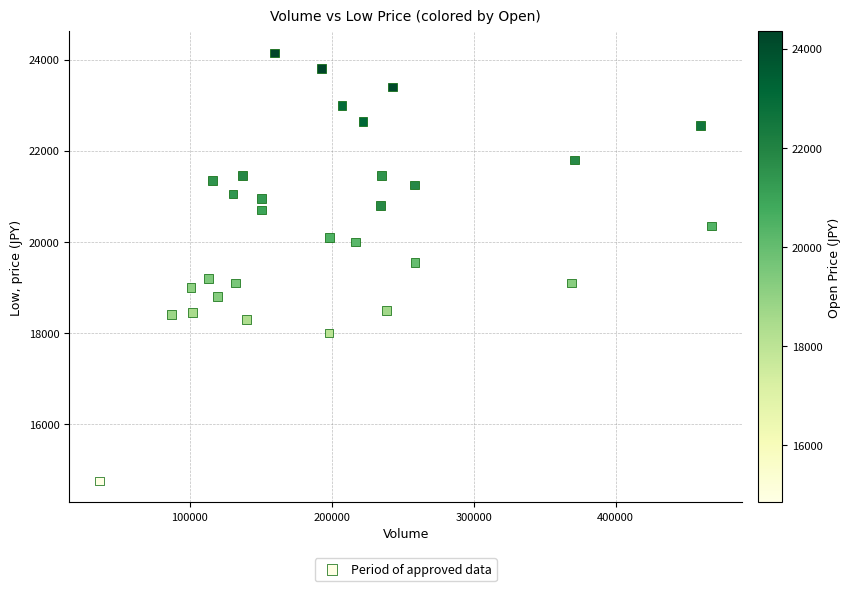

What is the range of Y values (max minus min)?

9400